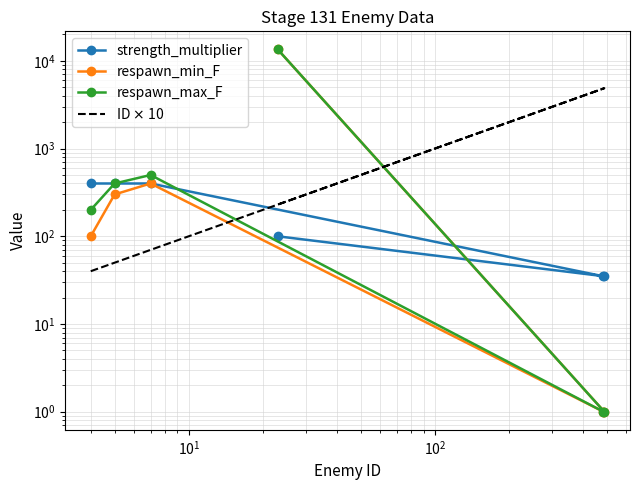

Which series ends up on top after the final intersection of ID $\times$ 10 and respawn_max_F?

respawn_max_F